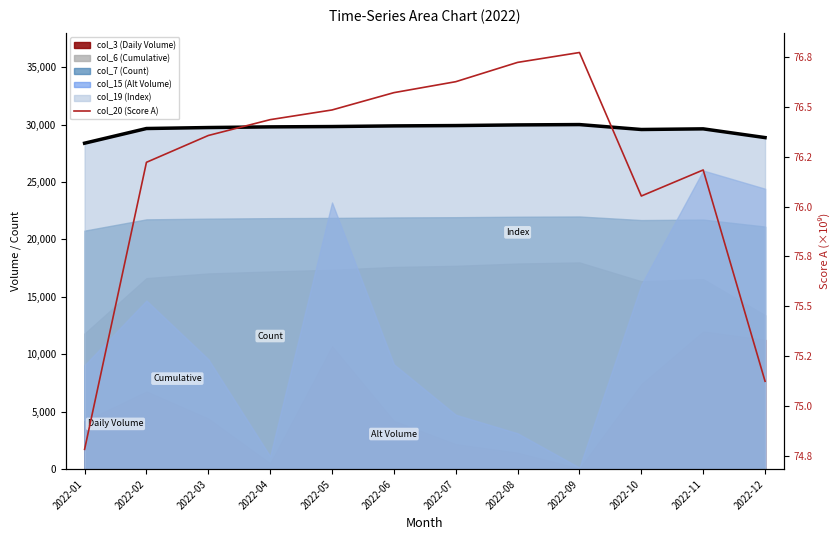

The chart shows a value of 26.9 at 2022-05. True or false?

False